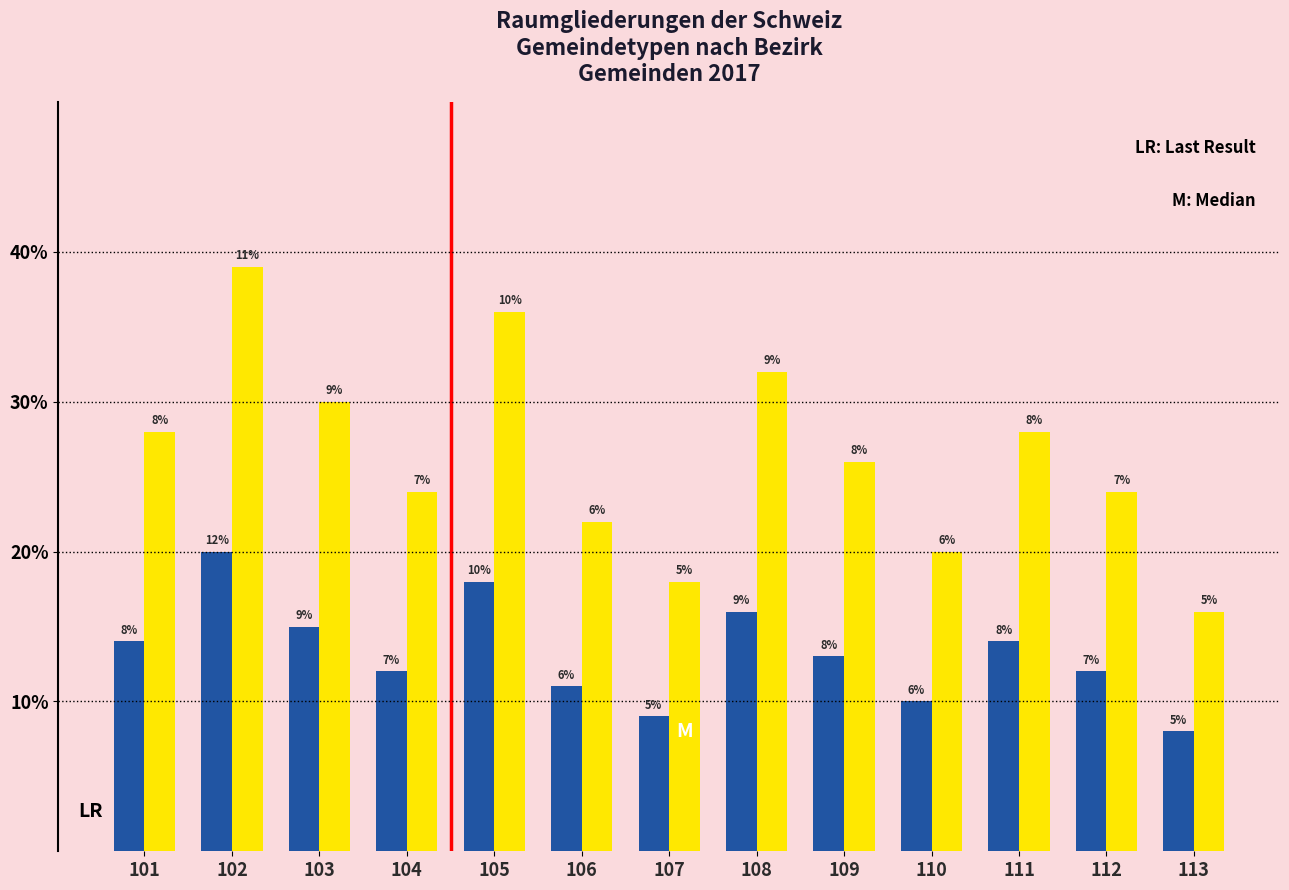

What is the spread (max minus min) of values at 104?

12